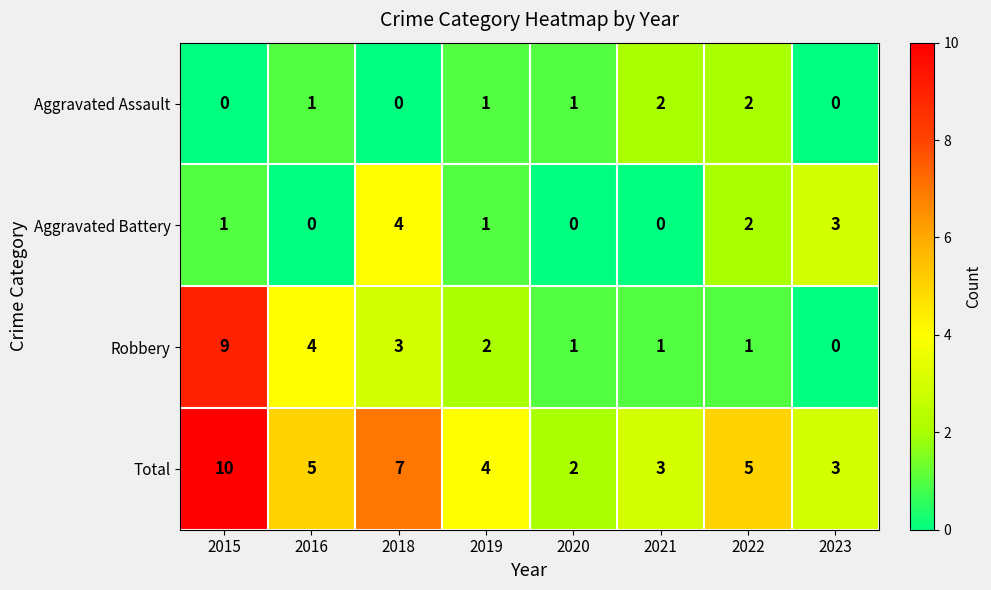

Which label corresponds to the largest value in the chart?

2015